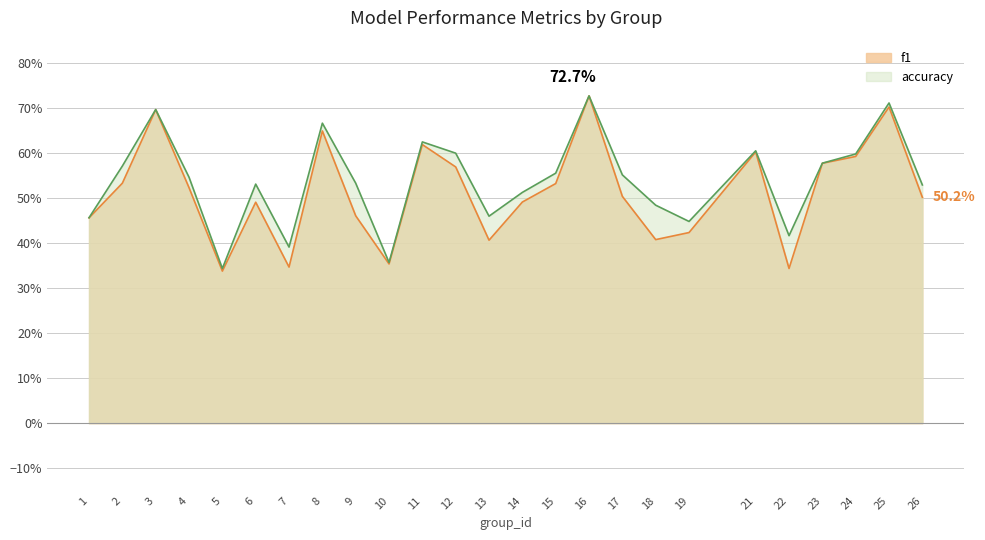

Which category has the lowest value in the f1 series?

5